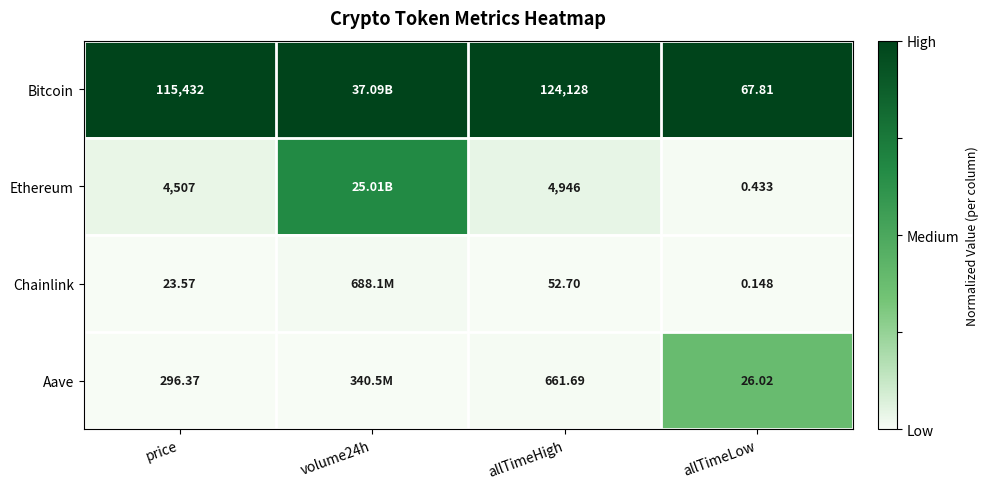

At which category is the sum across all series the highest?

volume24h